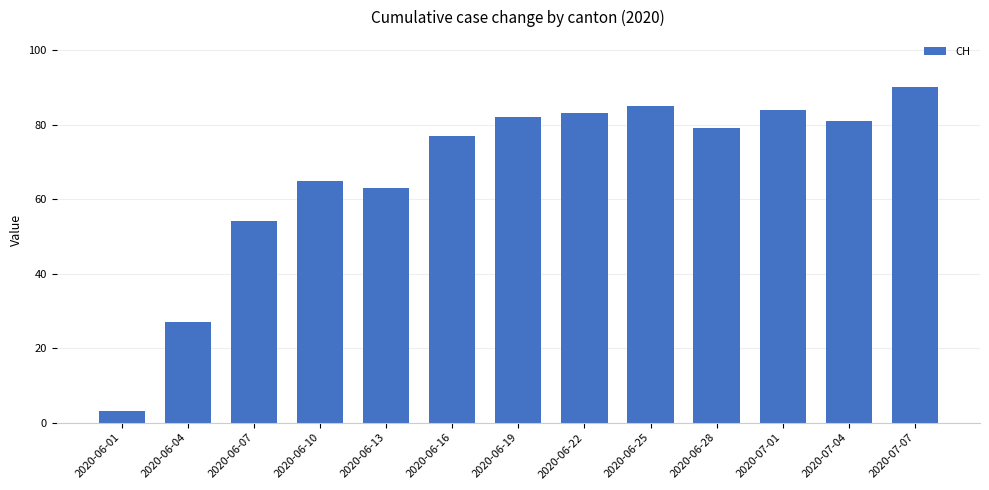

What is the value of the 6th bar from the left?

77